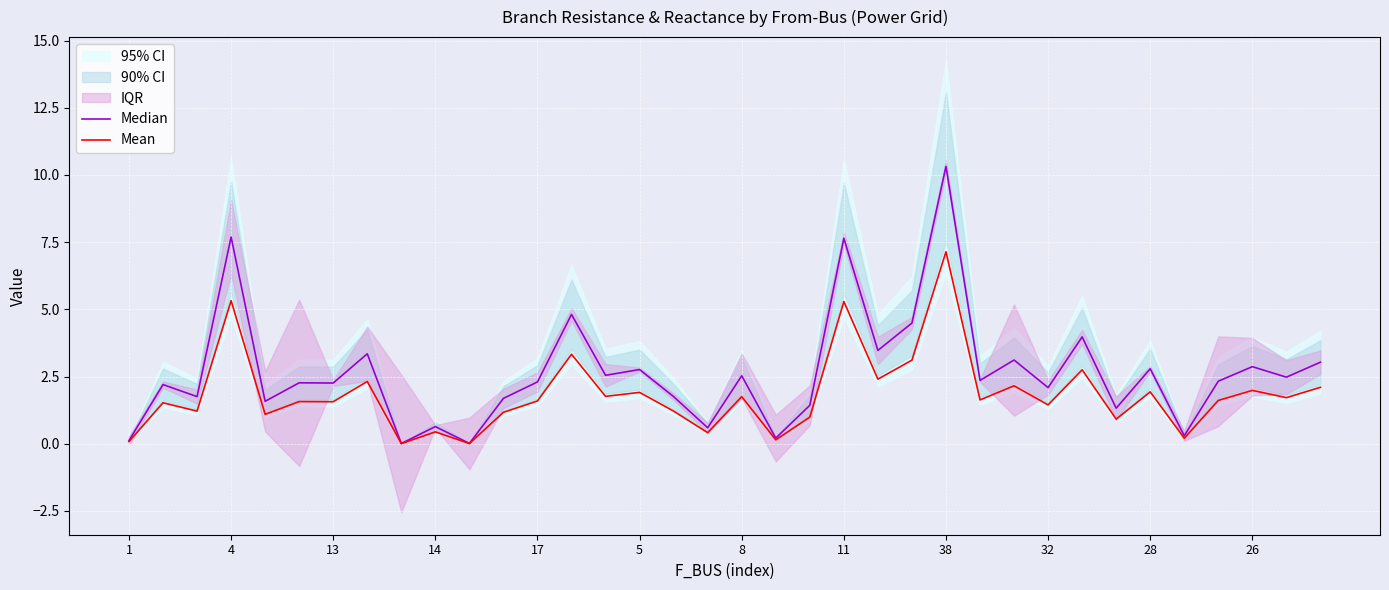

At 25, list the series in order from smallest to largest.

Mean, Median